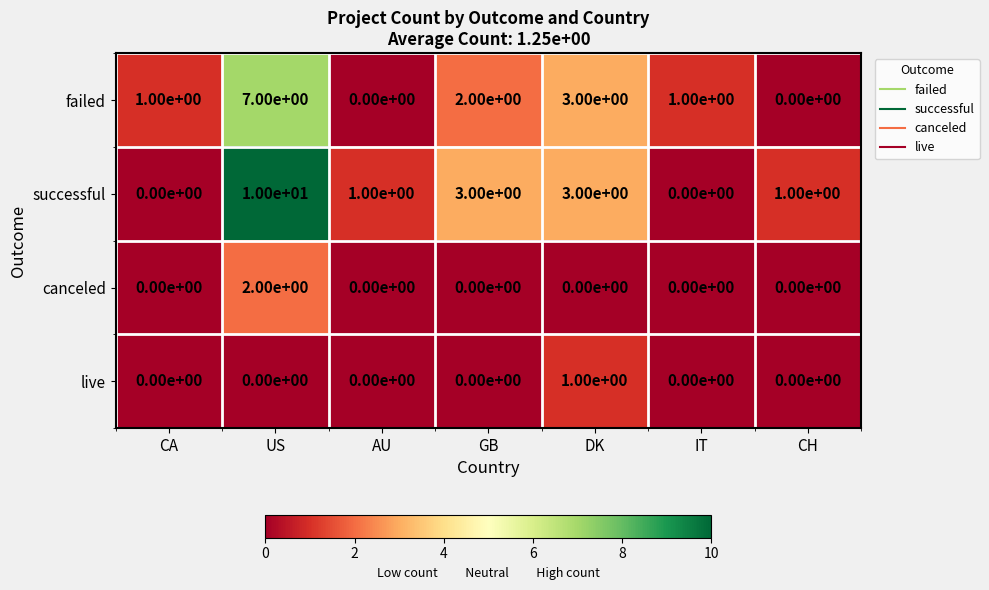

Reading right to left, transcribe all the data shown in this chart.

failed: 0	1	3	2	0	7	1
successful: 1	0	3	3	1	10	0
canceled: 0	0	0	0	0	2	0
live: 0	0	1	0	0	0	0